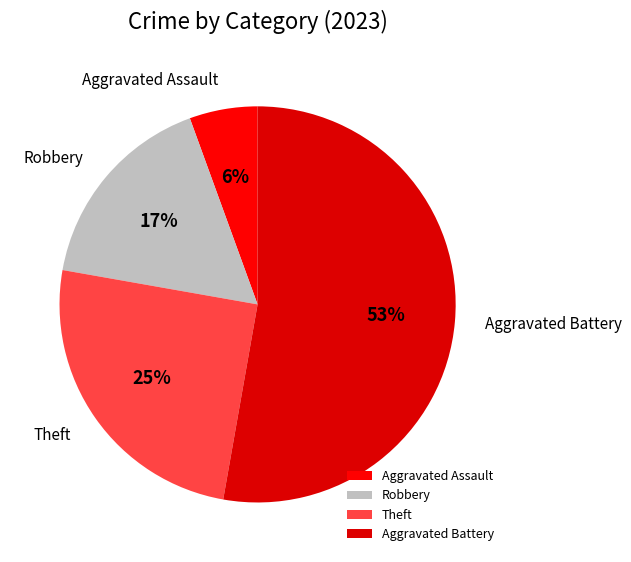

How many slices are in this pie chart?

4